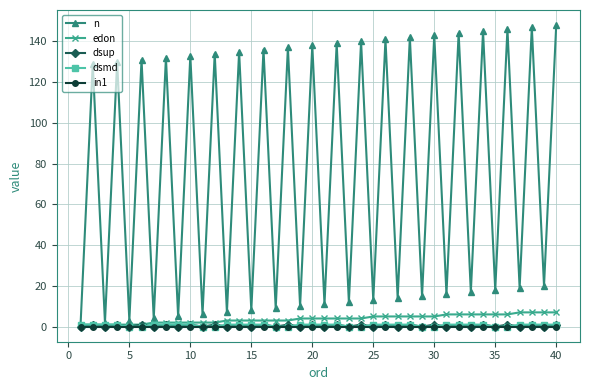

Reading left to right, extract all data points from this chart.

n: 1	129	2	130	3	131	4	132	5	133	6	134	7	135	8	136	9	137	10	138	11	139	12	140	13	141	14	142	15	143	16	144	17	145	18	146	19	147	20	148
edon: 1	1	1	1	1	1	2	2	2	2	2	2	3	3	3	3	3	3	4	4	4	4	4	4	5	5	5	5	5	5	6	6	6	6	6	6	7	7	7	7
dsup: 0	1	0	1	0	1	0	1	0	1	0	1	0	1	0	1	0	1	0	1	0	1	0	1	0	1	0	1	0	1	0	1	0	1	0	1	0	1	0	1
dsmd: 1	1	1	1	0	0	1	1	1	1	0	0	1	1	1	1	0	0	1	1	1	1	0	0	1	1	1	1	0	0	1	1	1	1	0	0	1	1	1	1
in1: 0	0	0	0	0	0	0	0	0	0	0	0	0	0	0	0	0	0	0	0	0	0	0	0	0	0	0	0	0	0	0	0	0	0	0	0	0	0	0	0